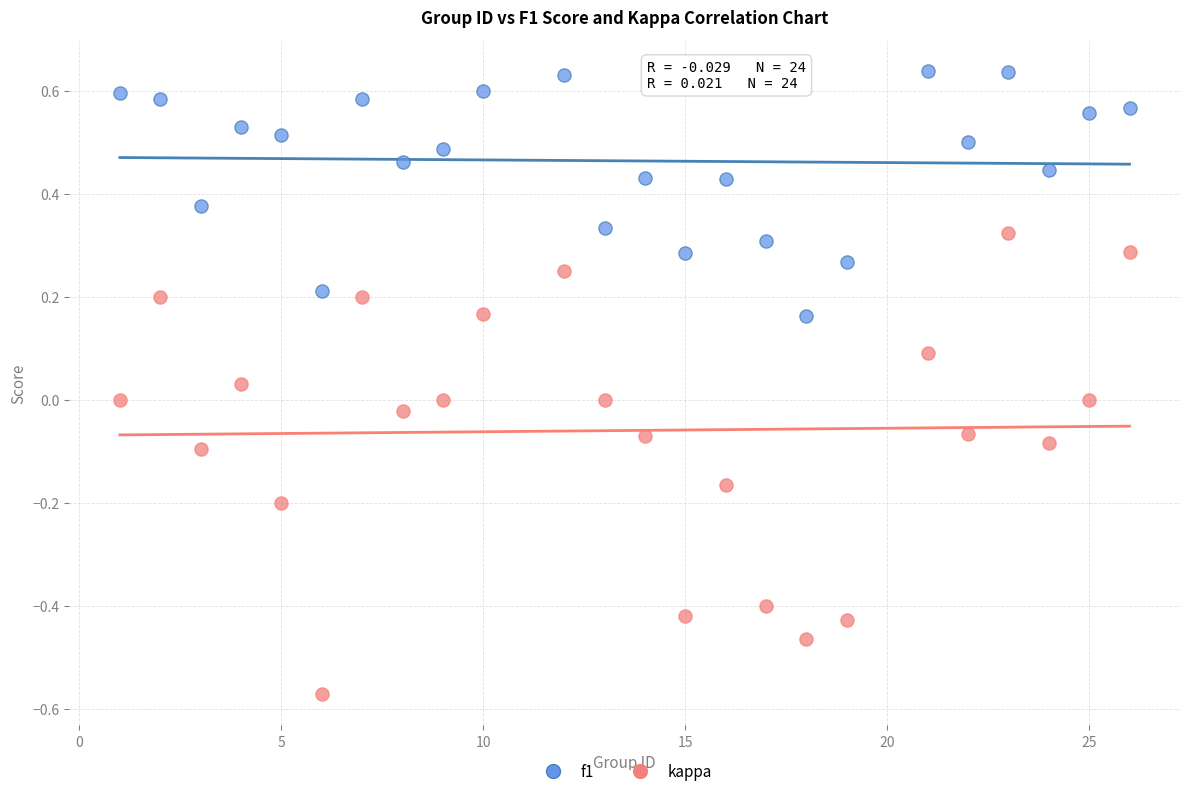

Which series reaches the minimum Y coordinate?

kappa